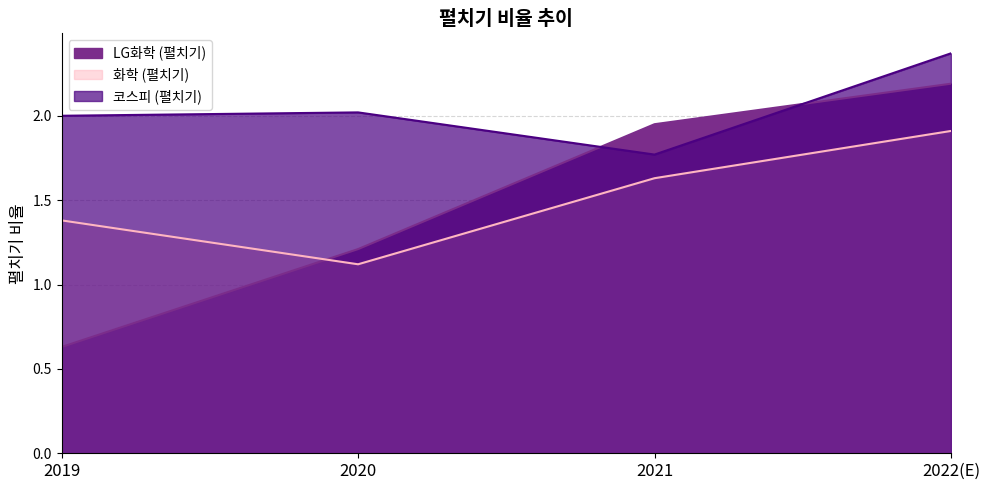

What are all the series names shown in the legend?

LG화학 (펼치기), 화학 (펼치기), 코스피 (펼치기)